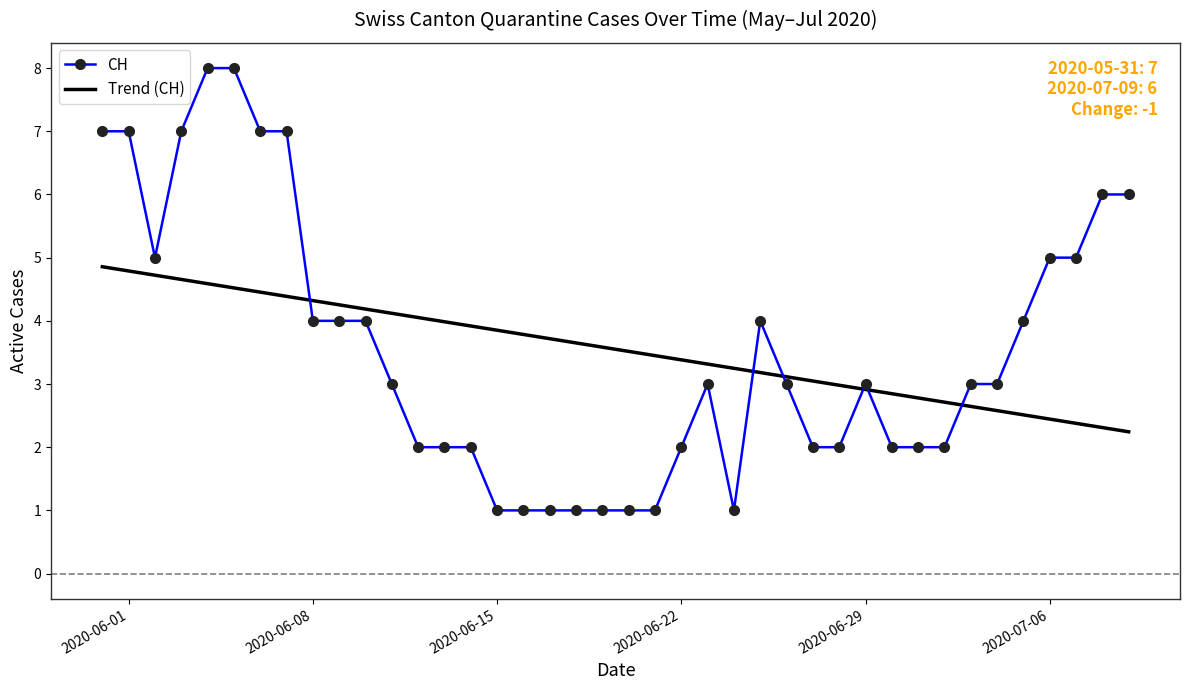

What is the highest value of the CH series?

8.0